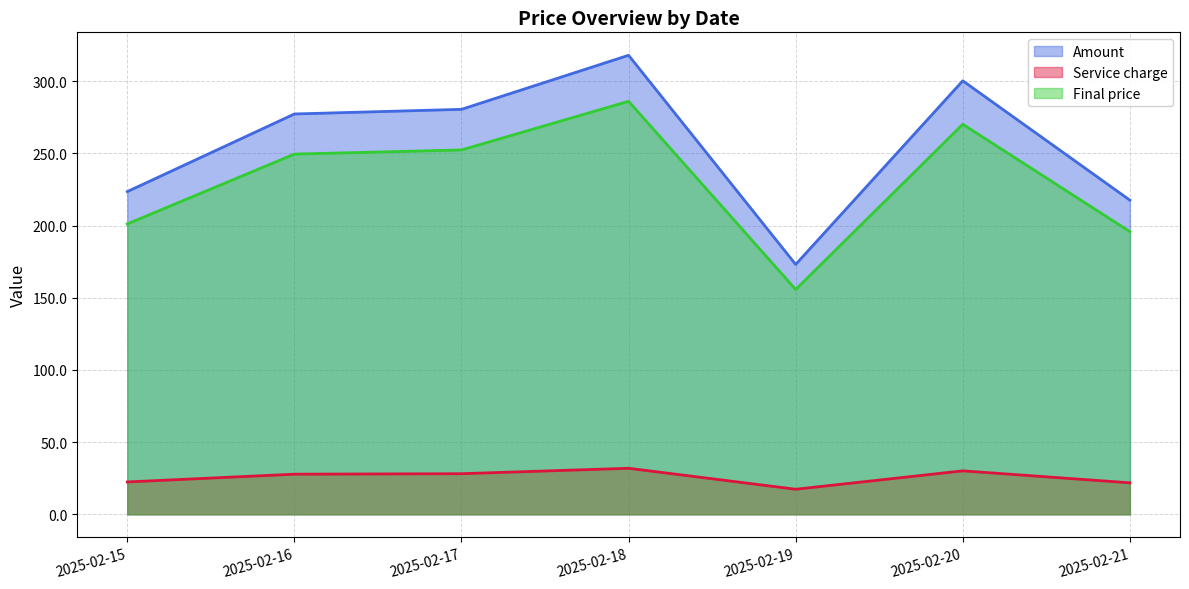

Reading left to right, transcribe all the data shown in this chart.

Amount: 223.6	277.4	280.6	318.0	173.1	300.4	217.7
Service charge: 22.4	27.8	28.1	31.9	17.4	30.1	21.8
Final price: 201.2	249.6	252.5	286.2	155.8	270.3	195.8